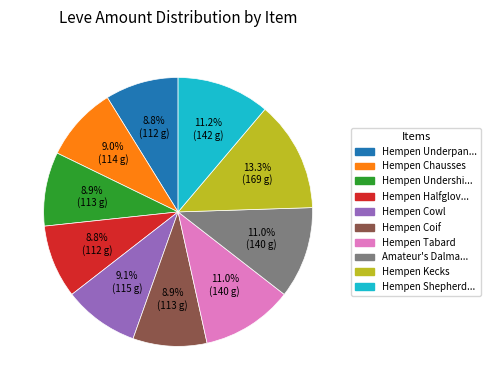

To the nearest percent, what percentage of the pie is Hempen Tabard?

11%